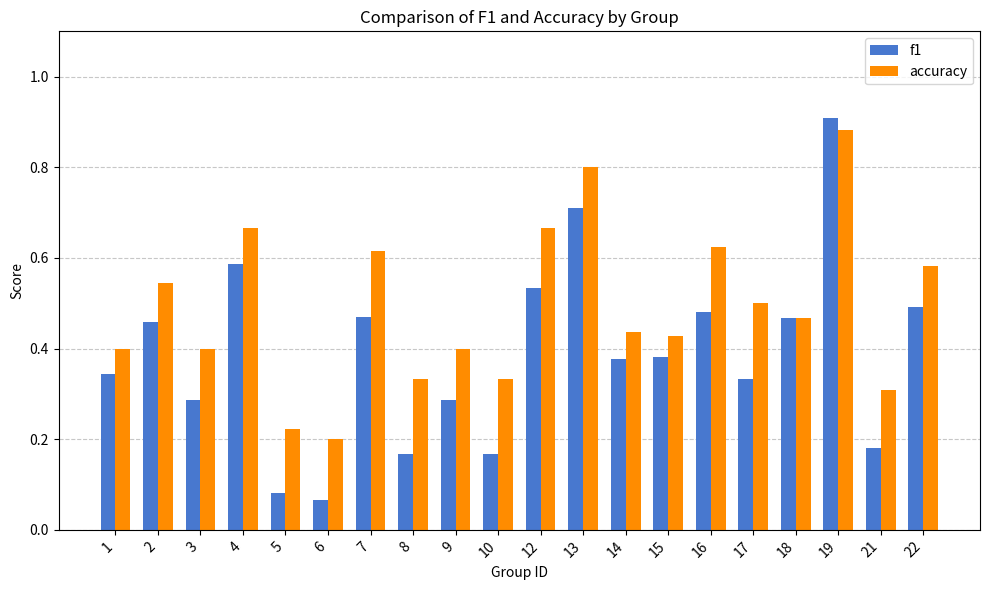

Rank the series by their average value, from lowest to highest.

f1, accuracy